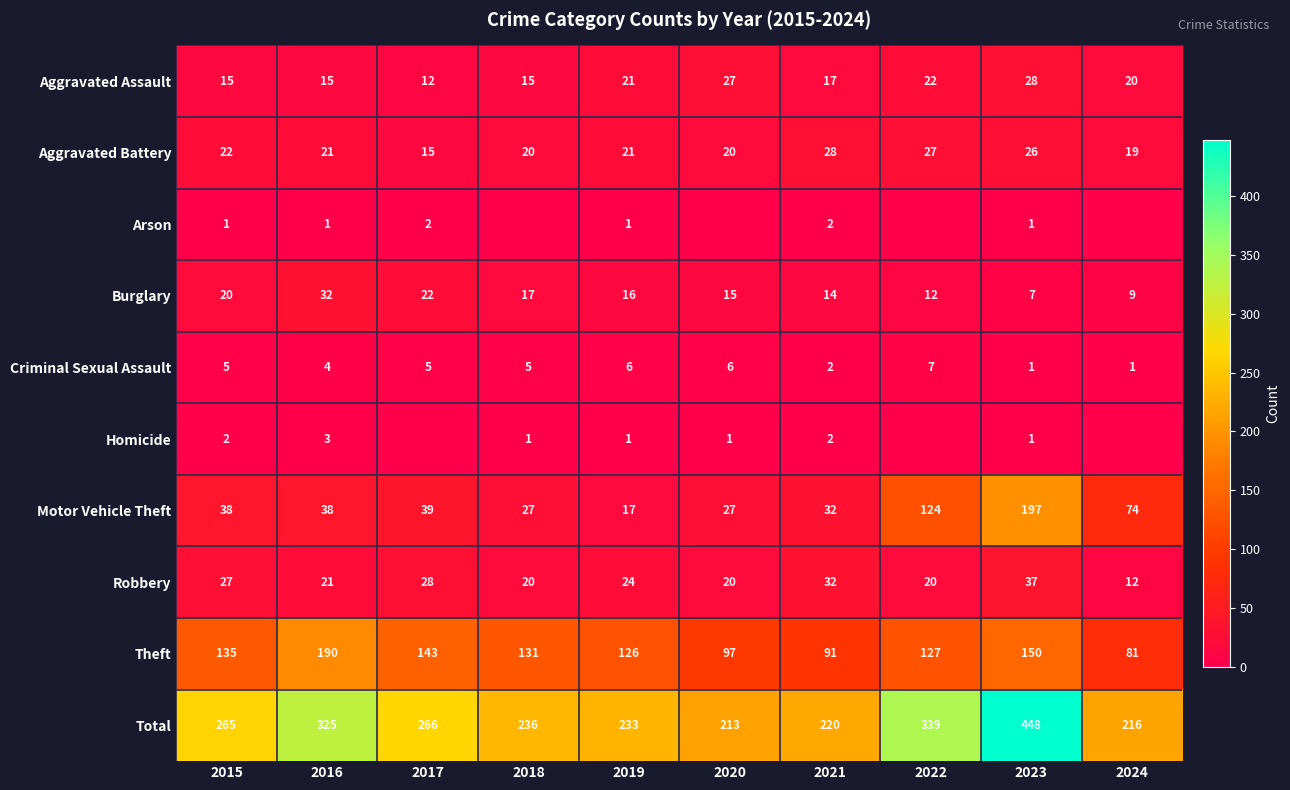

Rank the series at 2015 from lowest to highest value.

Arson, Homicide, Criminal Sexual Assault, Aggravated Assault, Burglary, Aggravated Battery, Robbery, Motor Vehicle Theft, Theft, Total